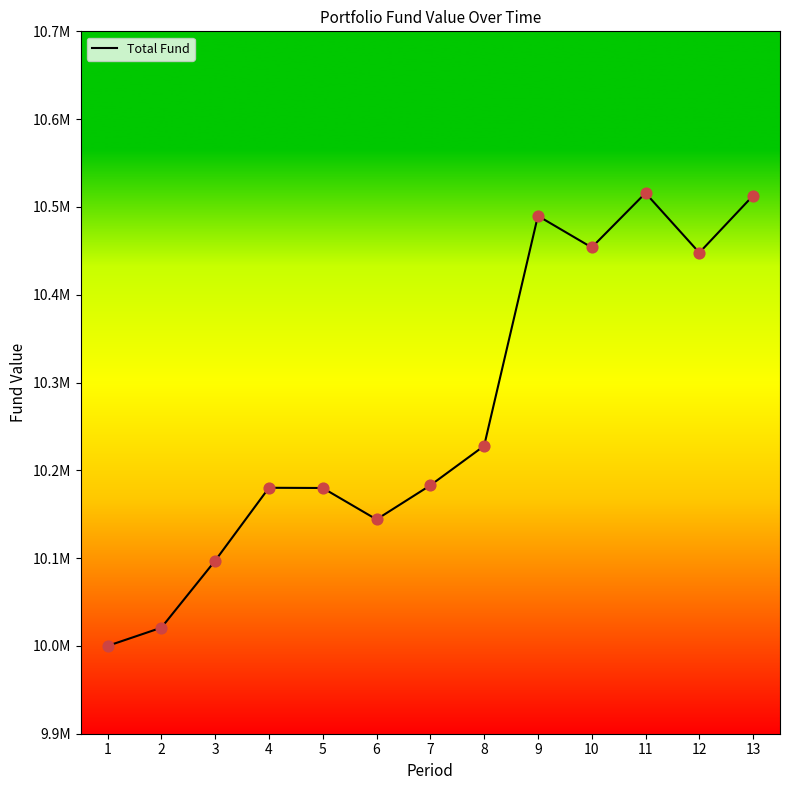

Which has a higher value, 1 or 10?

10